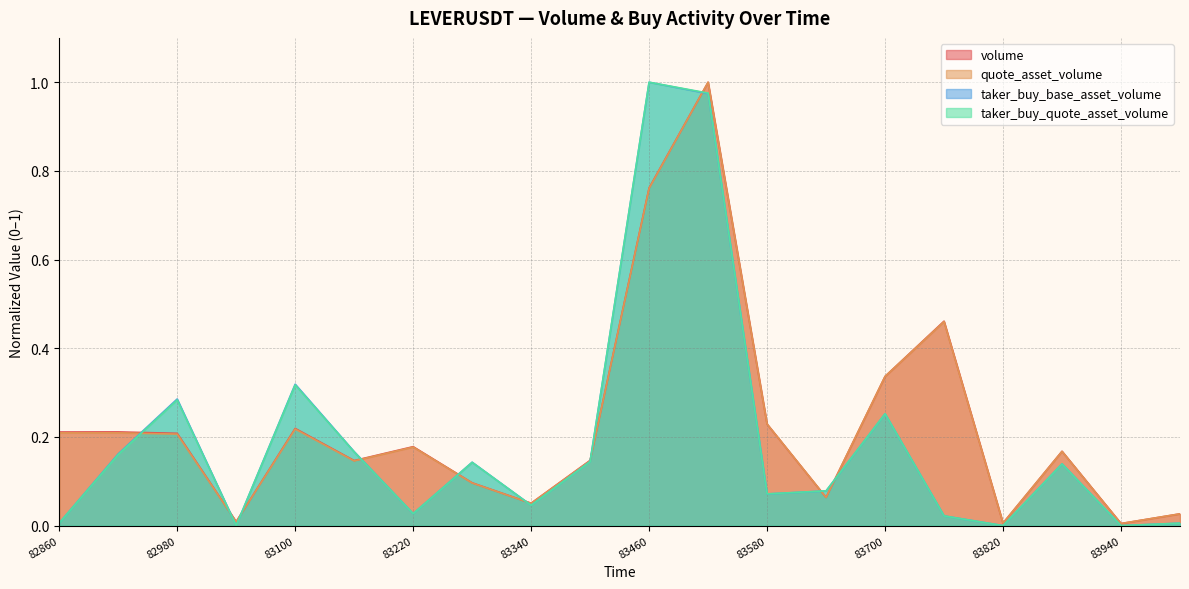

Which series has the widest spread of values?

taker_buy_base_asset_volume